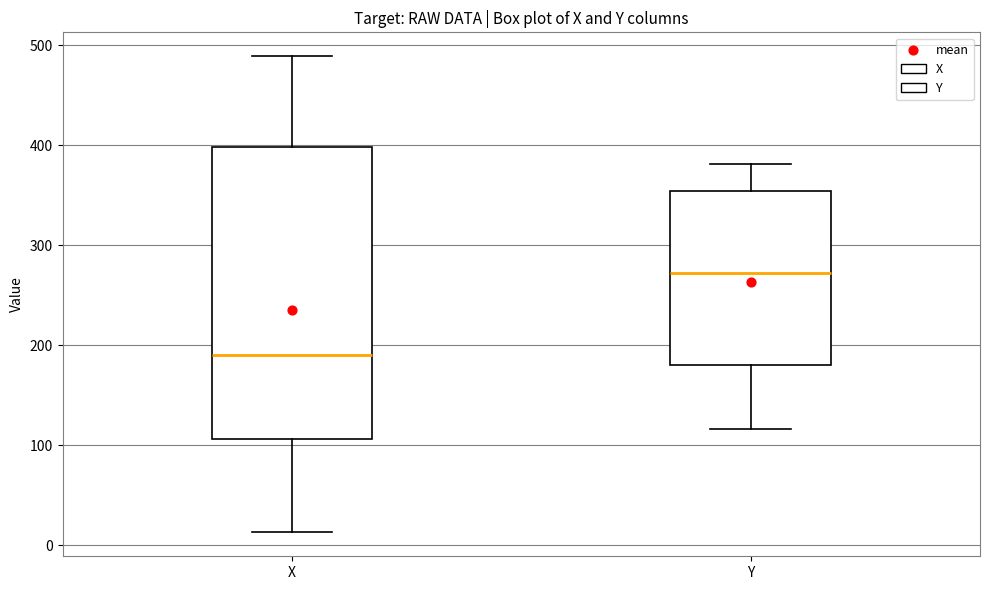

Which box has the highest median line?

Y